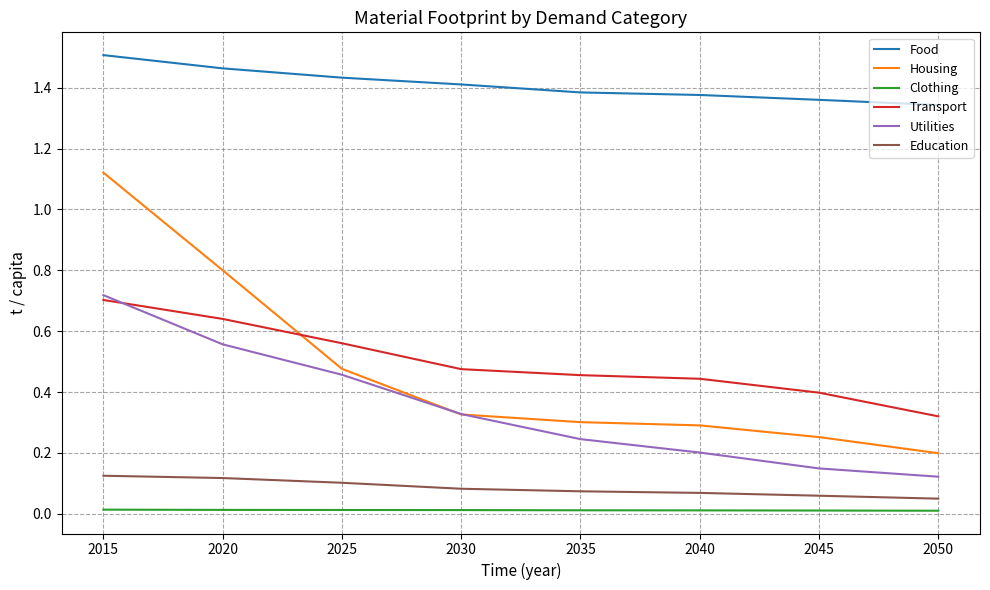

The value of Education at 2040 is 0.1. True or false?

True